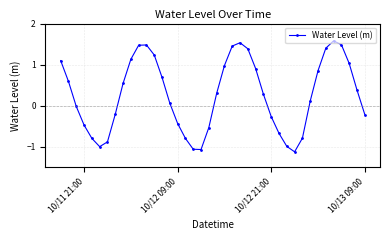

What is the maximum value shown in the chart?

1.6